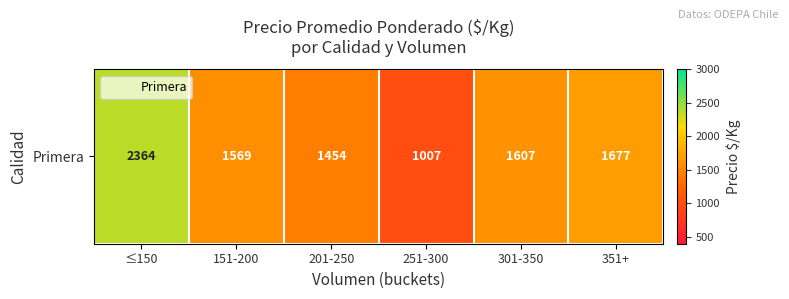

What is the change in value from 251-300 to 301-350?

+600